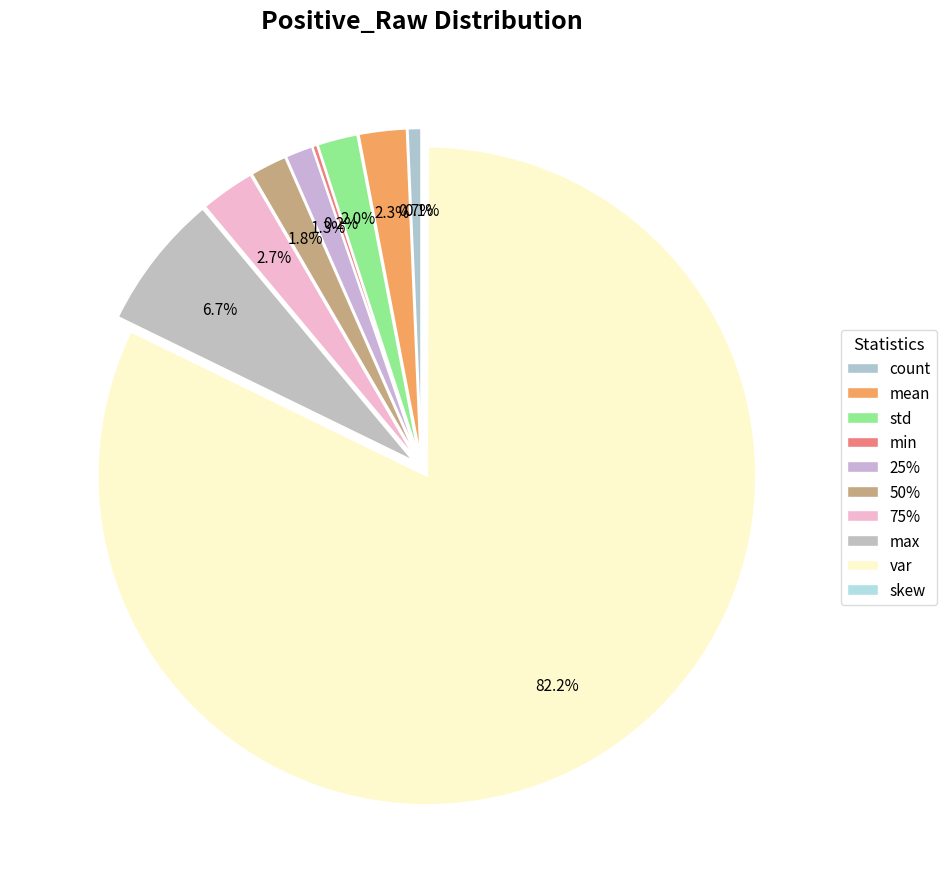

Which has a higher value, mean or var?

var